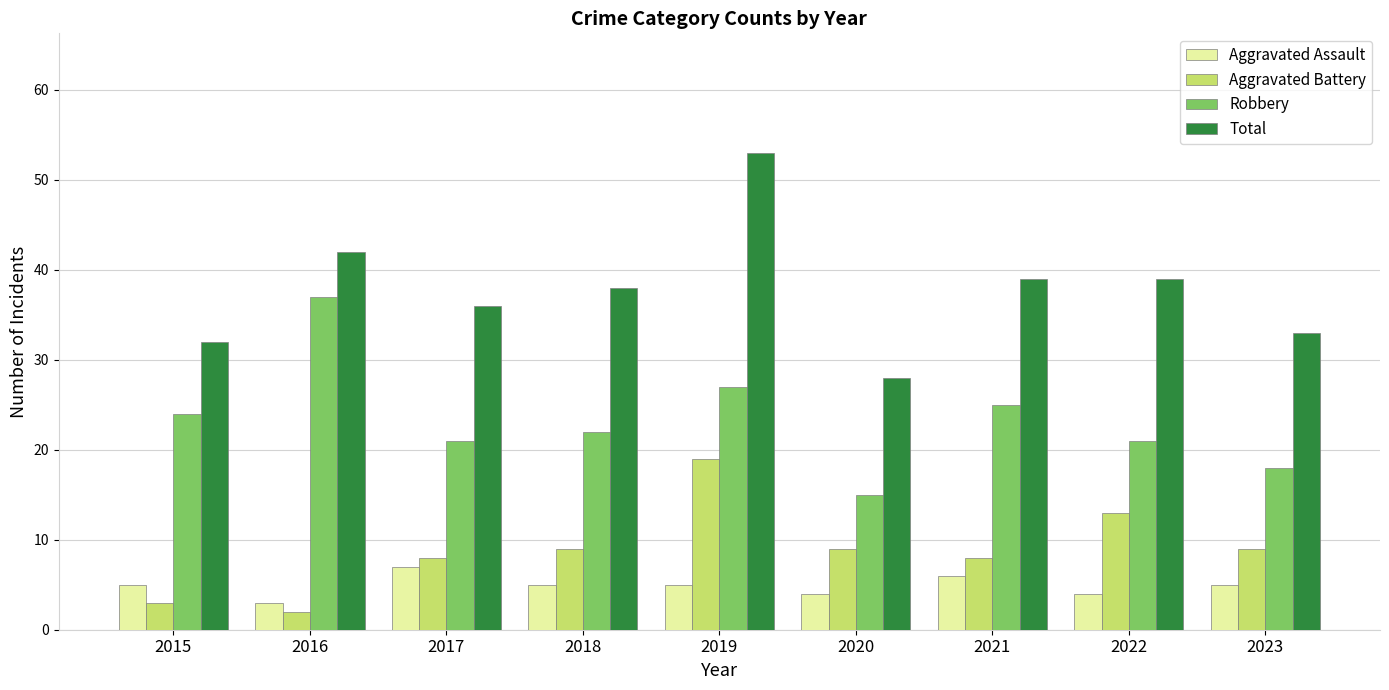

What is the difference between the maximum and minimum values in the Total series?

25